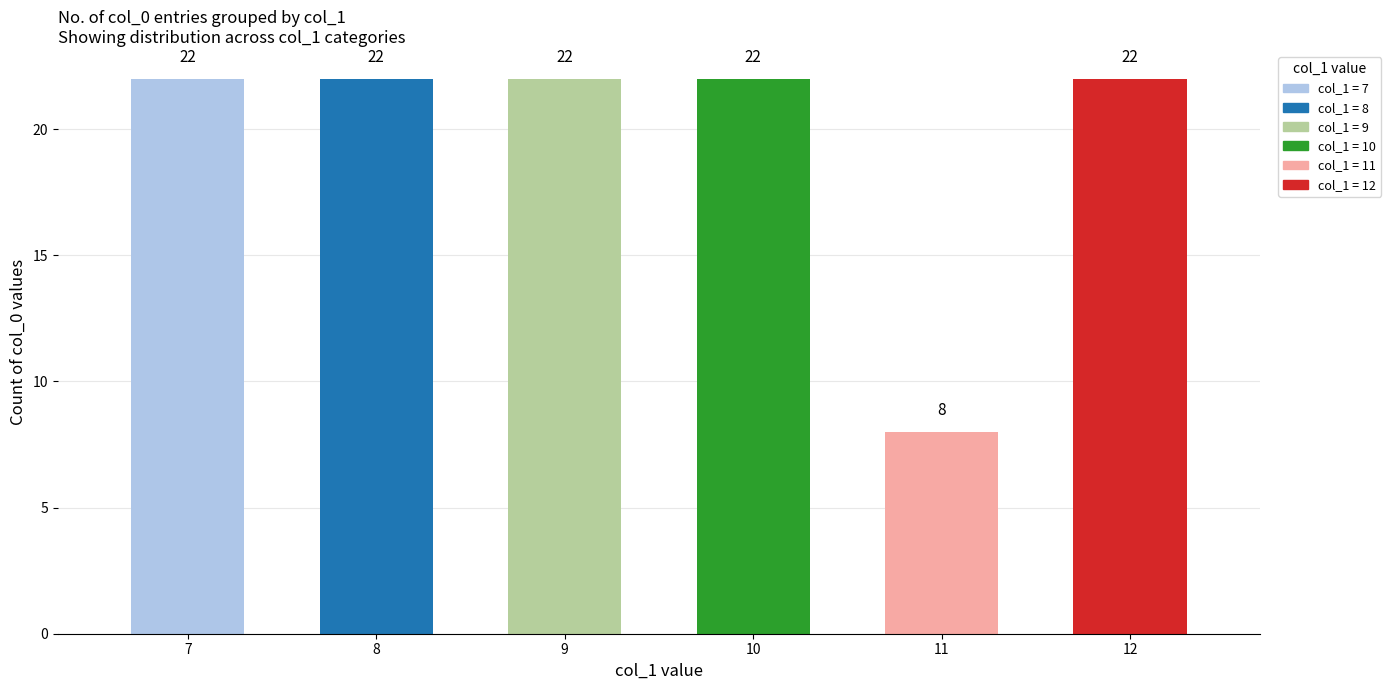

Which has a higher value, 8 or 9?

8